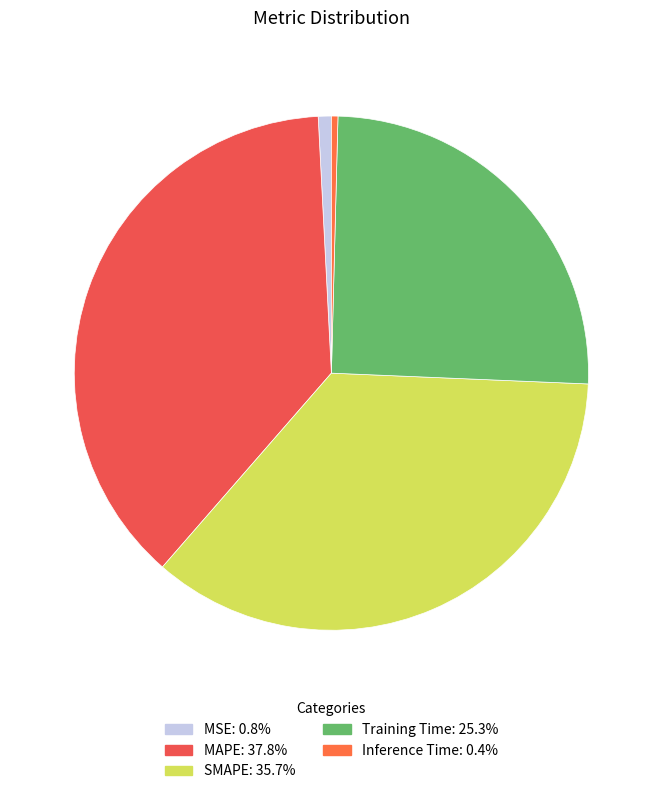

Does MSE represent more than half of the total?

No